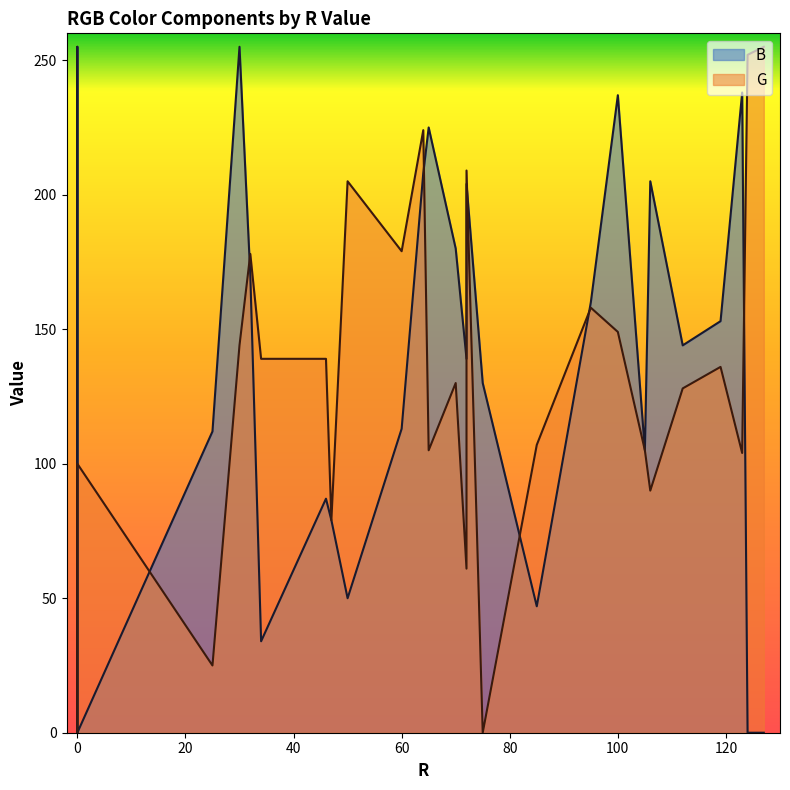

List the series in order of their peak value, highest first.

B, G